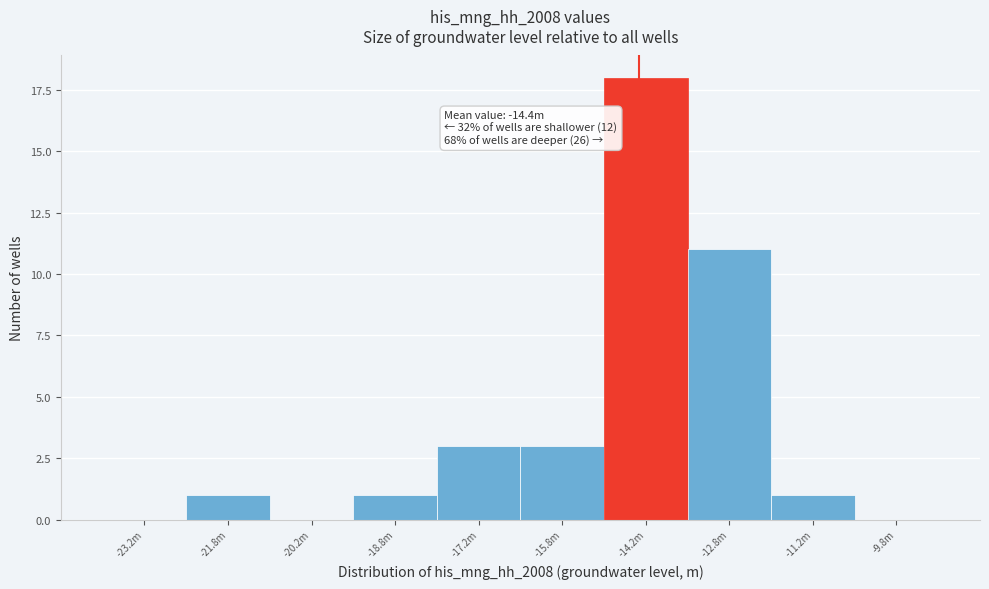

Reading right to left, what are all the values shown in this chart?

-9.8m=0	-11.2m=1	-12.8m=11	-14.2m=18	-15.8m=3	-17.2m=3	-18.8m=1	-20.2m=0	-21.8m=1	-23.2m=0